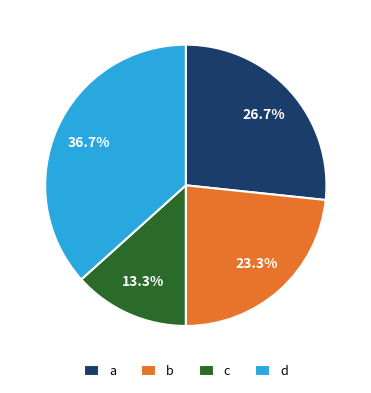

How many slices are in this pie chart?

4